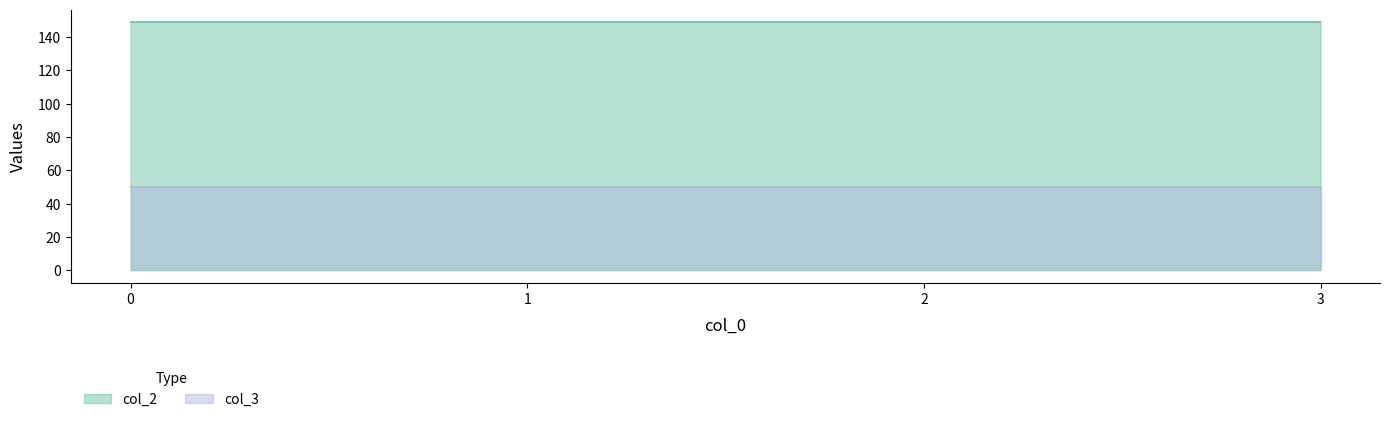

At which label is the value closest to 149?

3